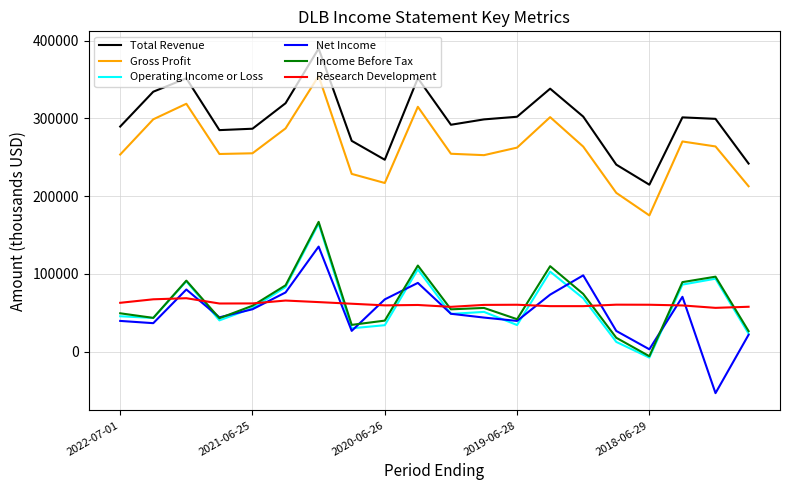

True or false: Gross Profit and Net Income cross at least once.

False